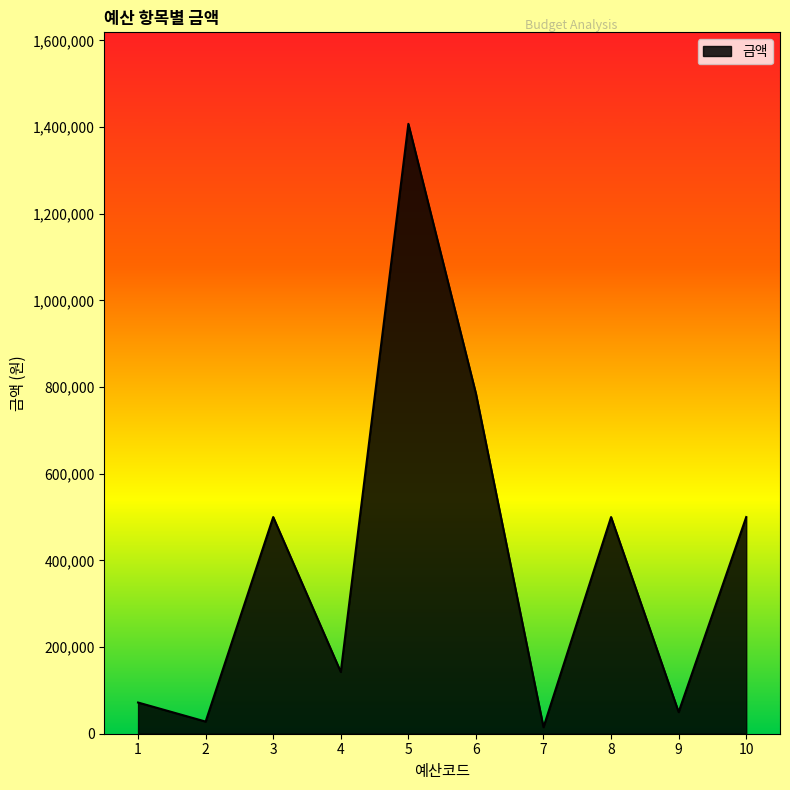

Reading left to right, extract all data points from this chart.

72000	28000	500000	142500	1407500	785000	15000	500000	50000	500000